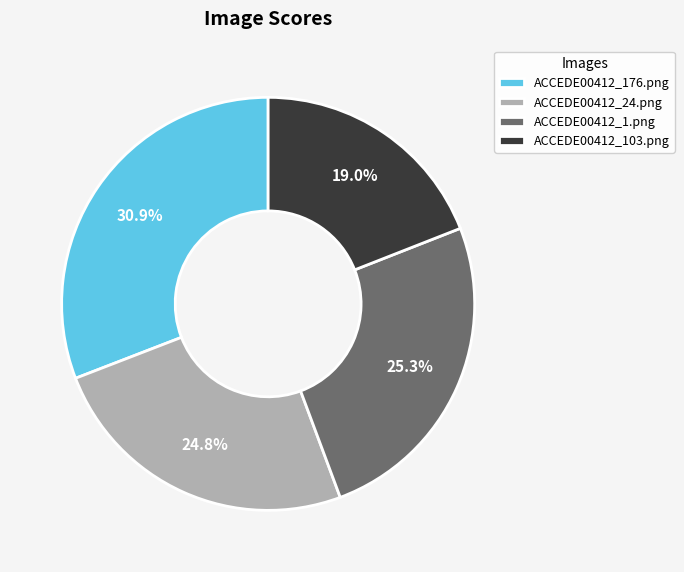

What is the smallest slice in the pie chart?

ACCEDE00412_103.png